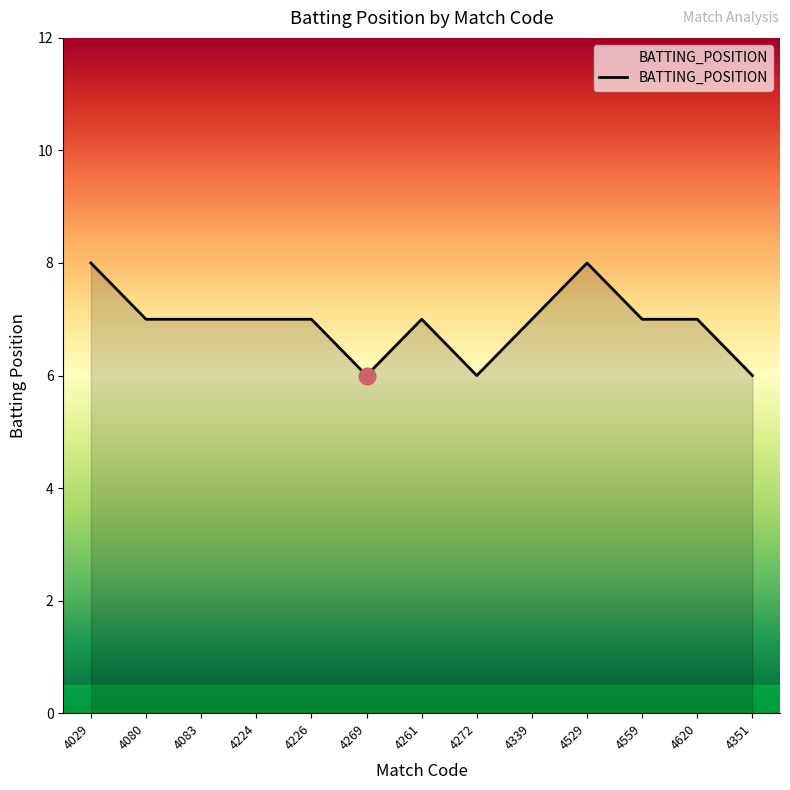

What is the difference between the second highest and minimum values?

2